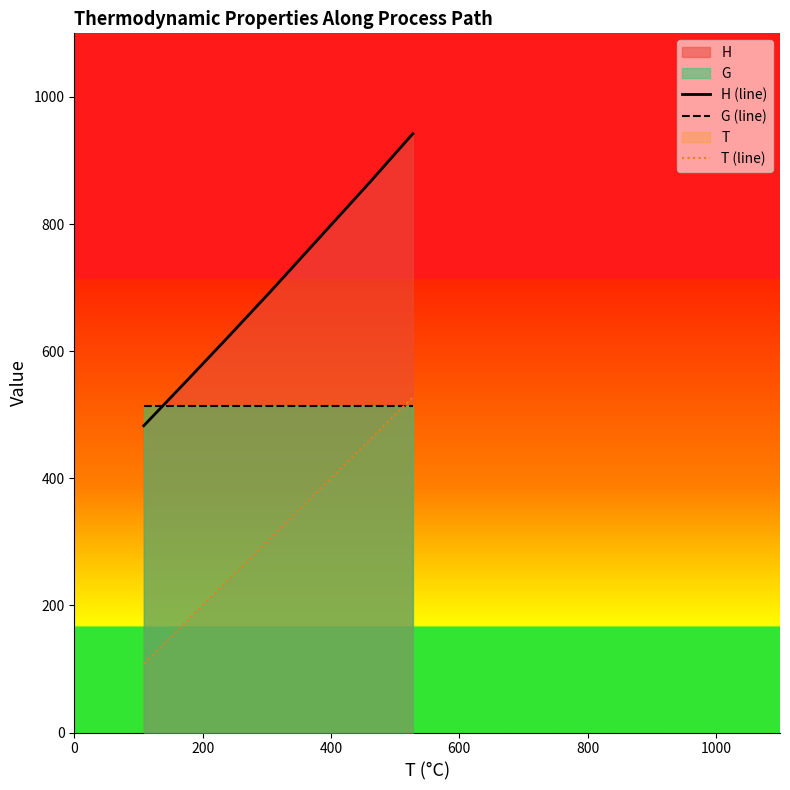

Which series has the largest total across all categories?

H (line)